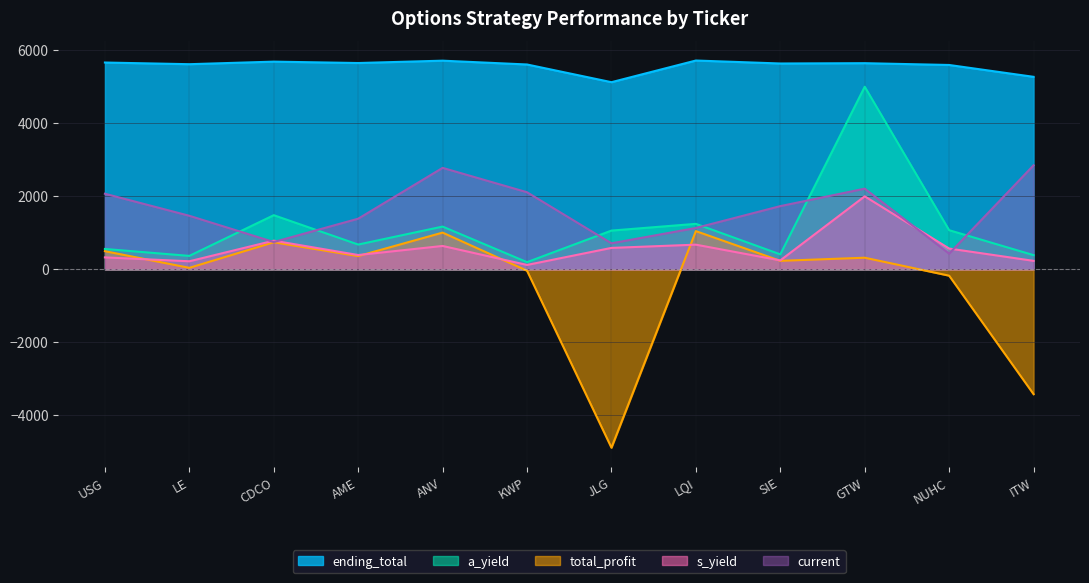

Where is the first local maximum for total_profit?

CDCO